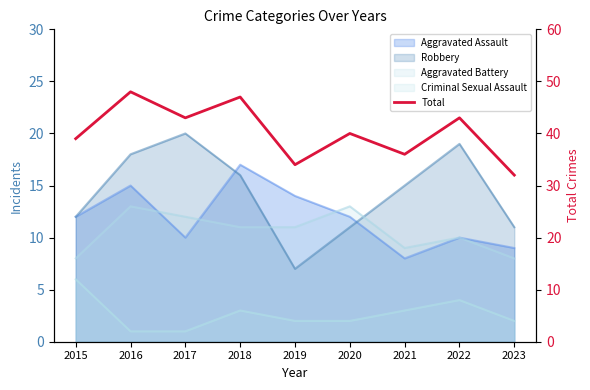

The chart shows a value of 40 at 2020. True or false?

True